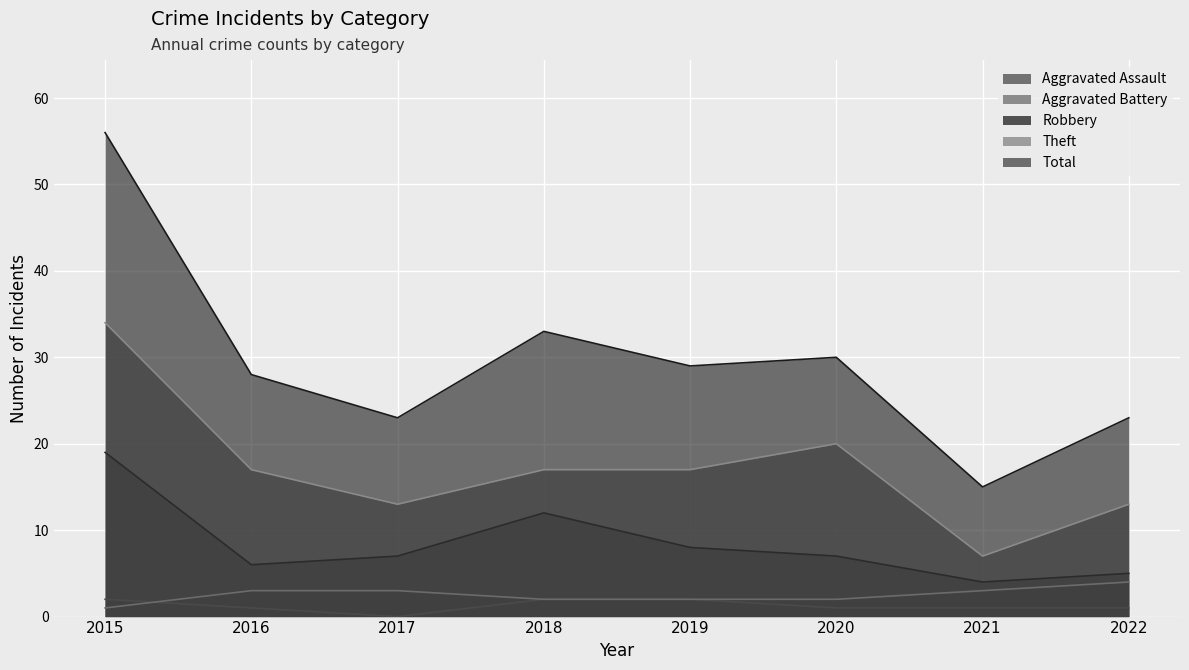

At which category is the sum across all series the highest?

2015